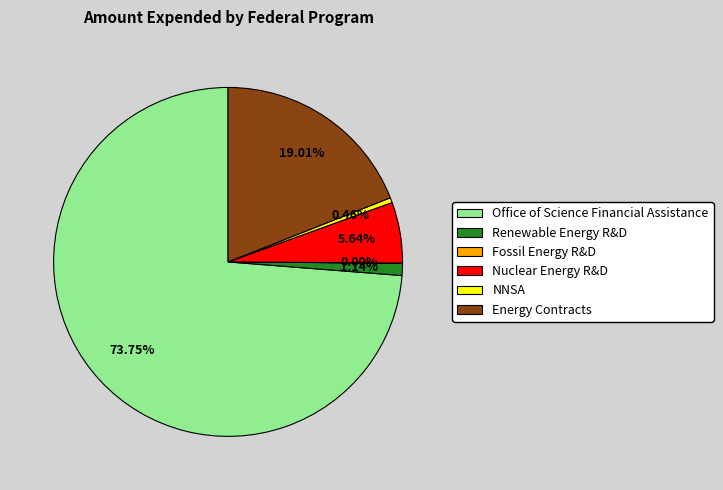

Is the sum of Energy Contracts and Office of Science Financial Assistance greater than half?

Yes